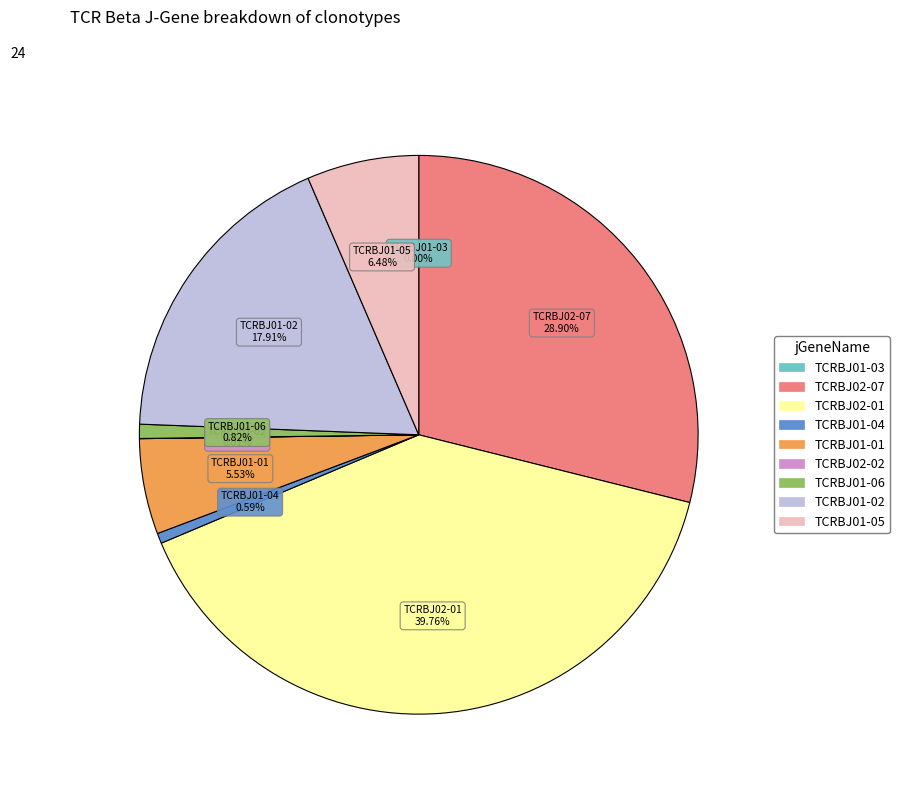

Does any single category account for the majority?

No